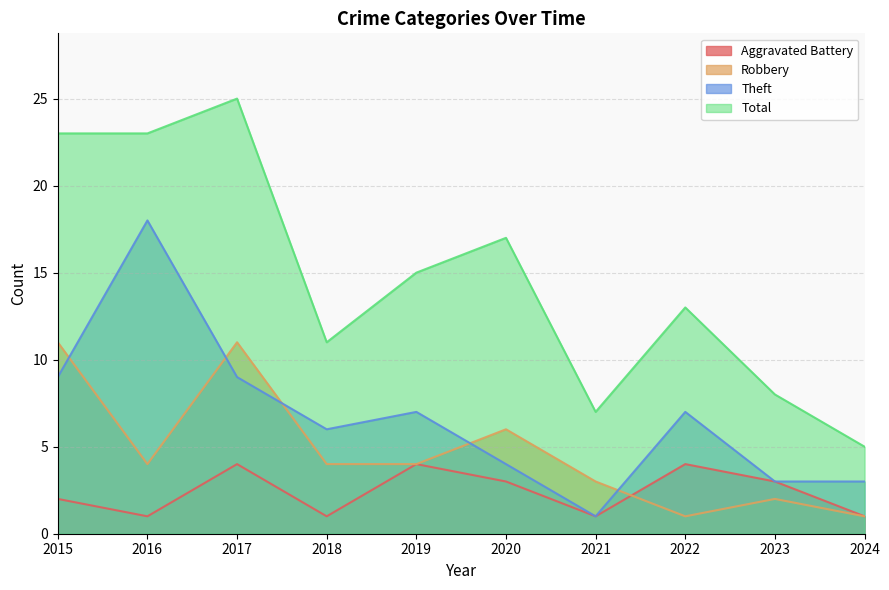

At which label does Theft reach its peak?

2016